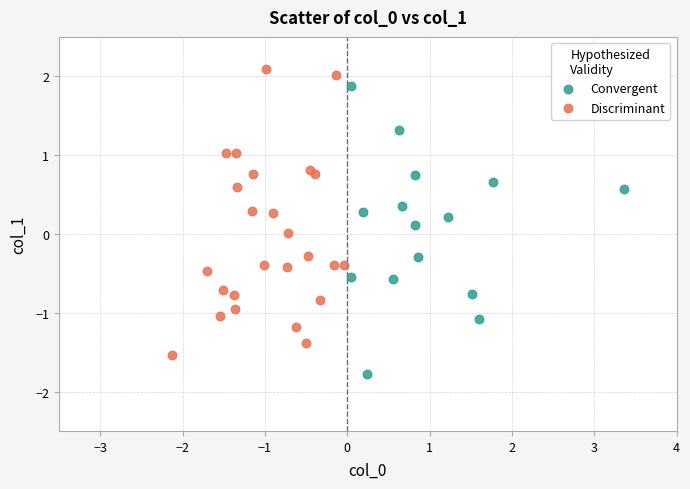

What are all the series names shown in the legend?

Convergent, Discriminant